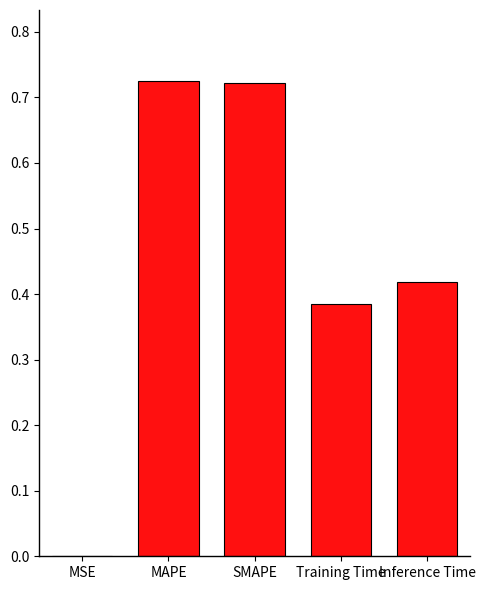

What is the sum of all values?

2.2